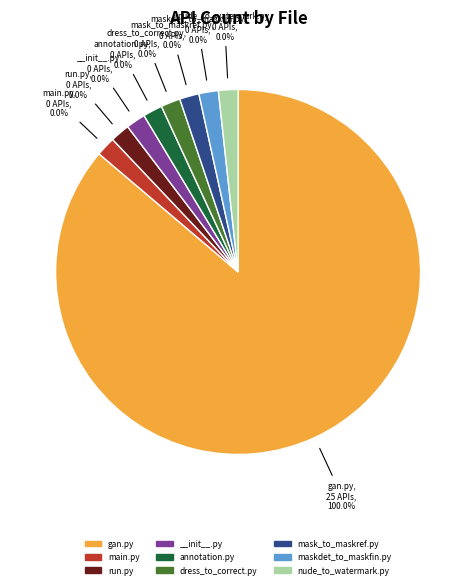

The opencv_transform/__init__.py slice represents 1% of the pie. True or false?

False